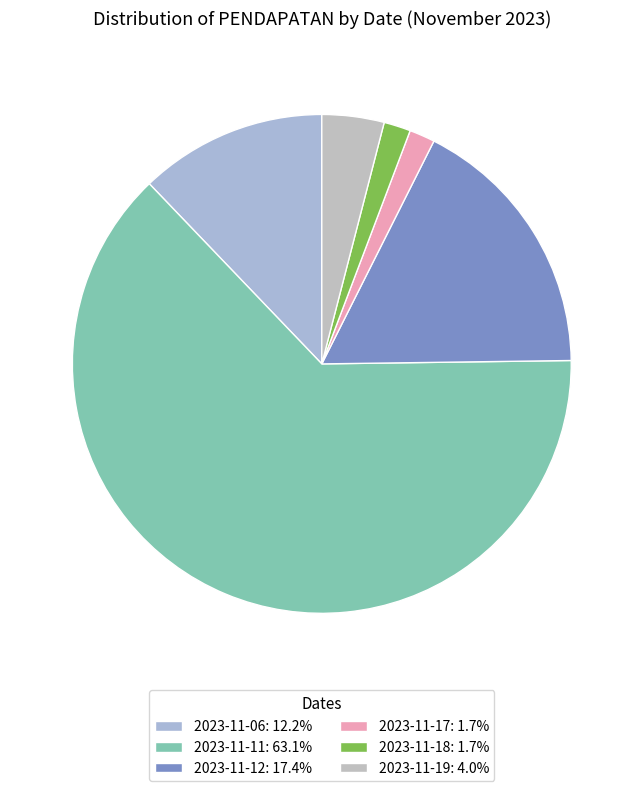

Is it true that 2023-11-17 is 13% of the pie?

False